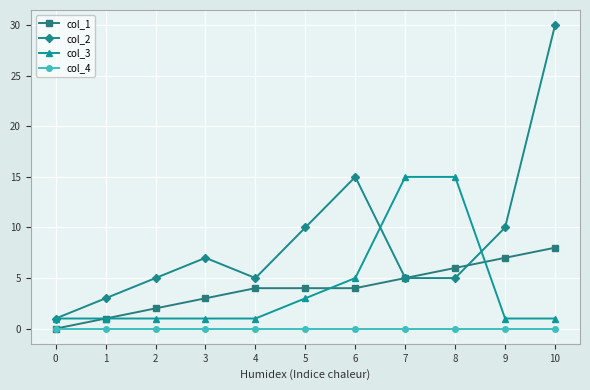

Reading left to right, transcribe all the data shown in this chart.

col_1: 0=0	1=1	2=2	3=3	4=4	5=4	6=4	7=5	8=6	9=7	10=8
col_2: 0=1	1=3	2=5	3=7	4=5	5=10	6=15	7=5	8=5	9=10	10=30
col_3: 0=1	1=1	2=1	3=1	4=1	5=3	6=5	7=15	8=15	9=1	10=1
col_4: 0=0	1=0	2=0	3=0	4=0	5=0	6=0	7=0	8=0	9=0	10=0